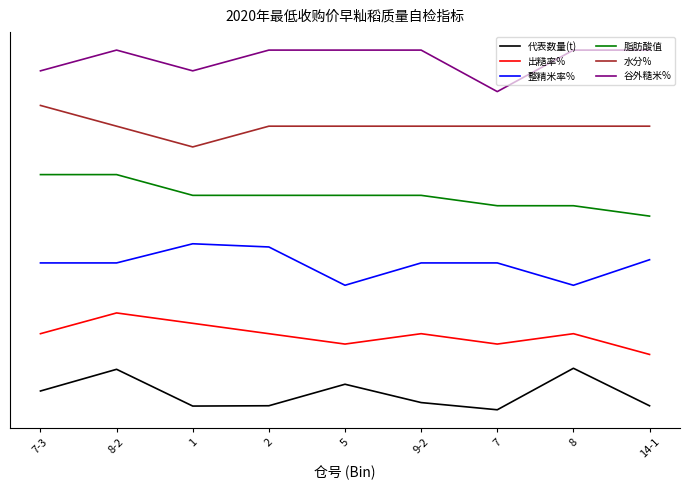

The value of 代表数量(t) at 5 is 9.2. True or false?

True